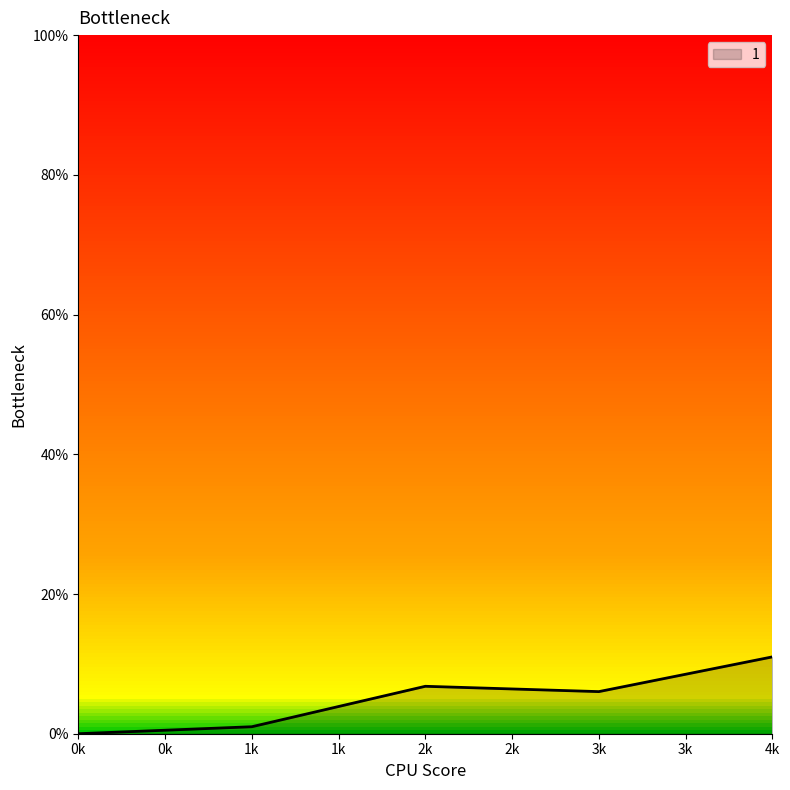

What is the change in value from 0k to 4k?

+11.0